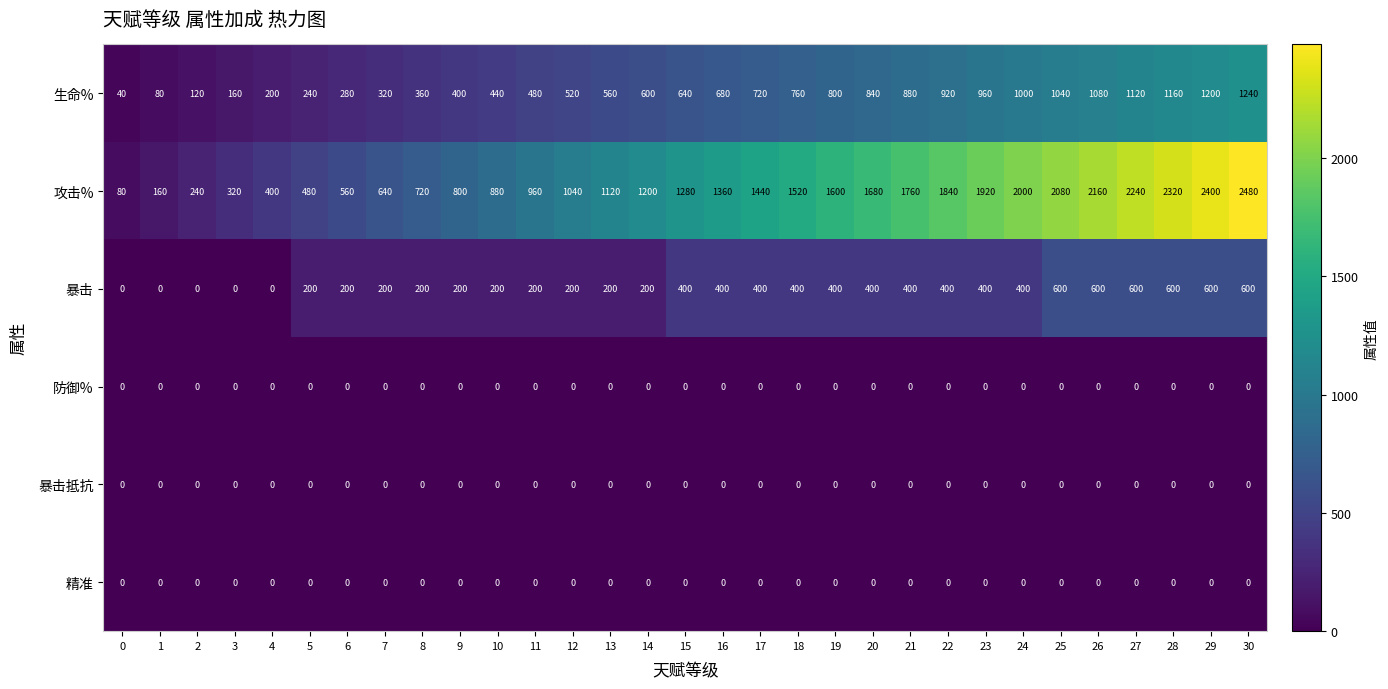

The value of 精准 at 23 is 0. True or false?

True